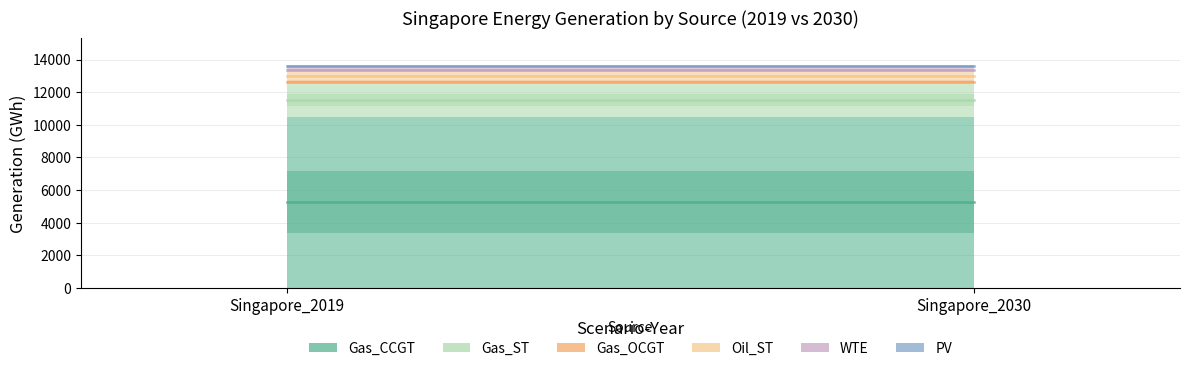

At how many categories does at least one series exceed 960?

2